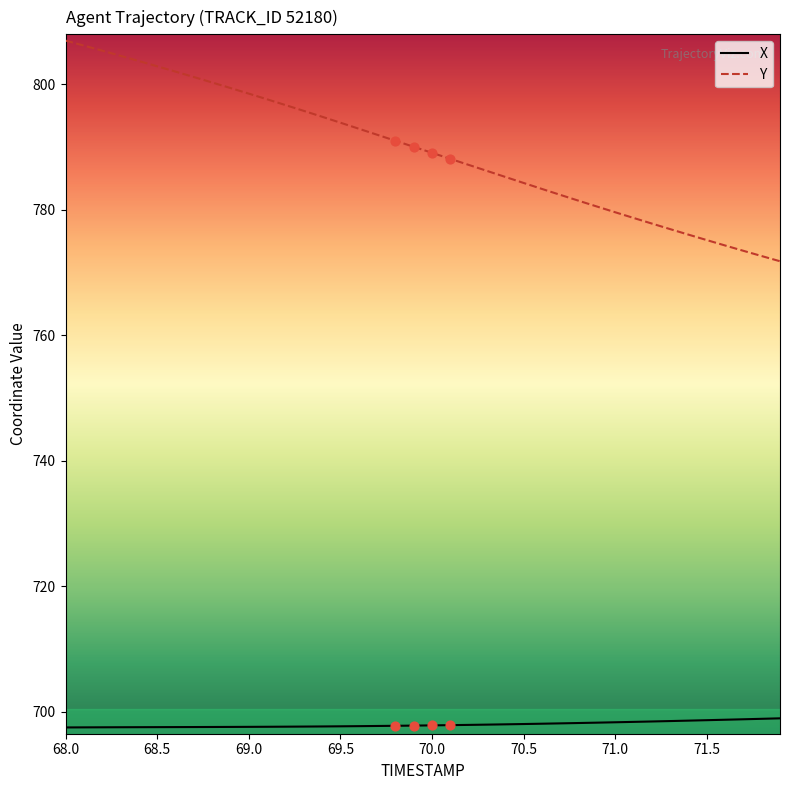

What are all the series names shown in the legend?

X, Y